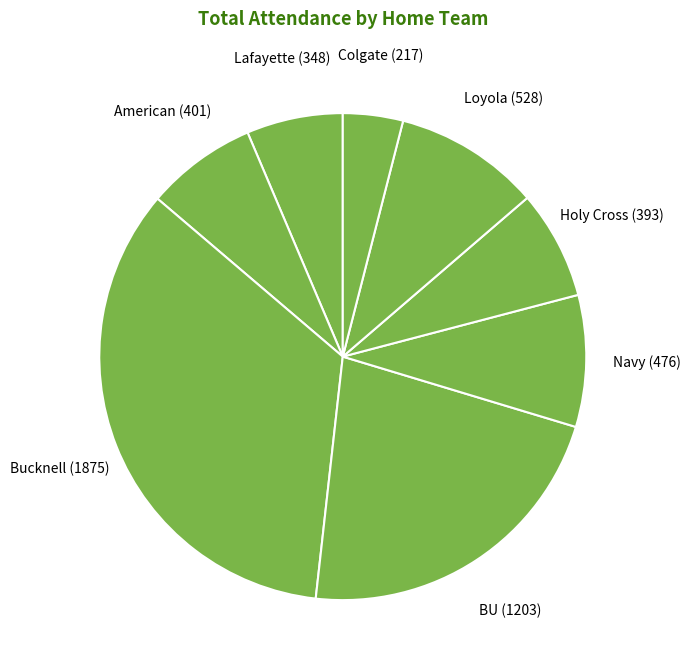

Does any single category account for the majority?

No